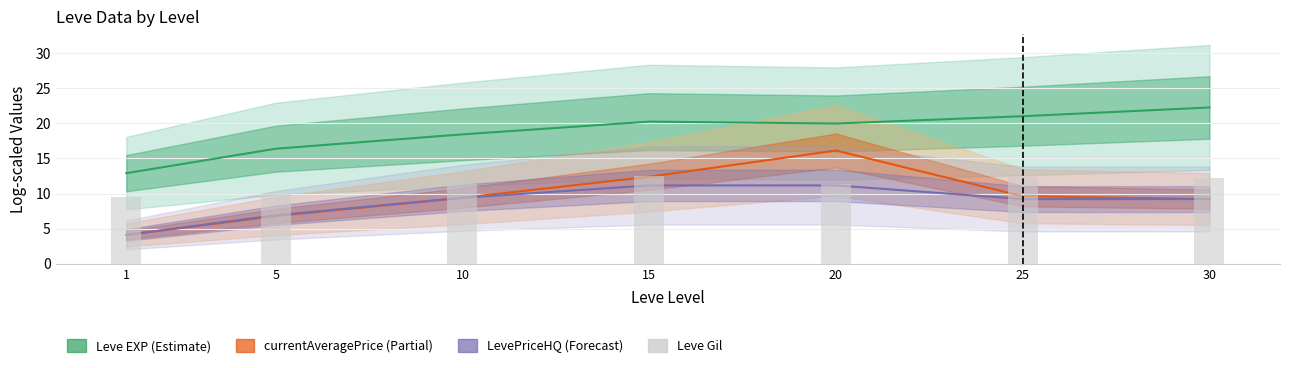

How many values are below 11?

2